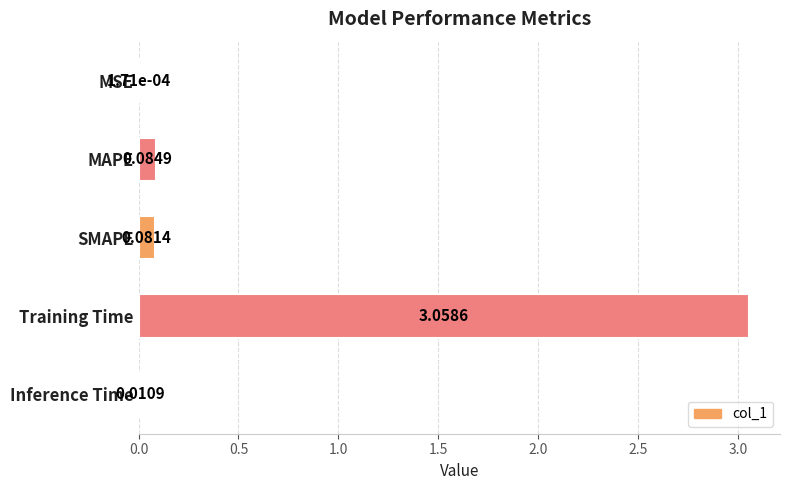

What is the sum of all values?

3.2